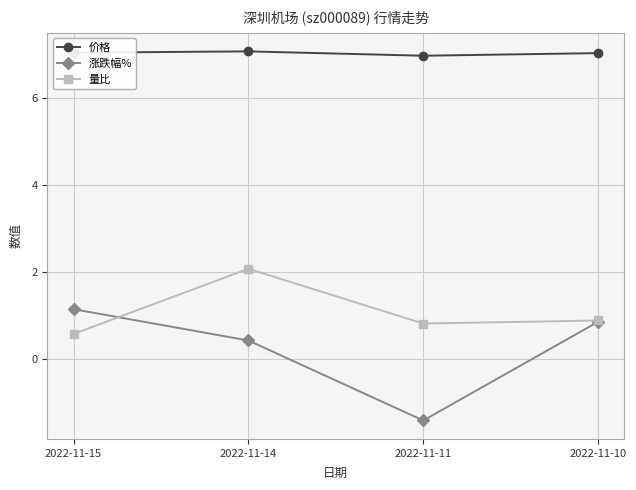

What is the value of the 量比 point at the 3rd from the left?

0.8